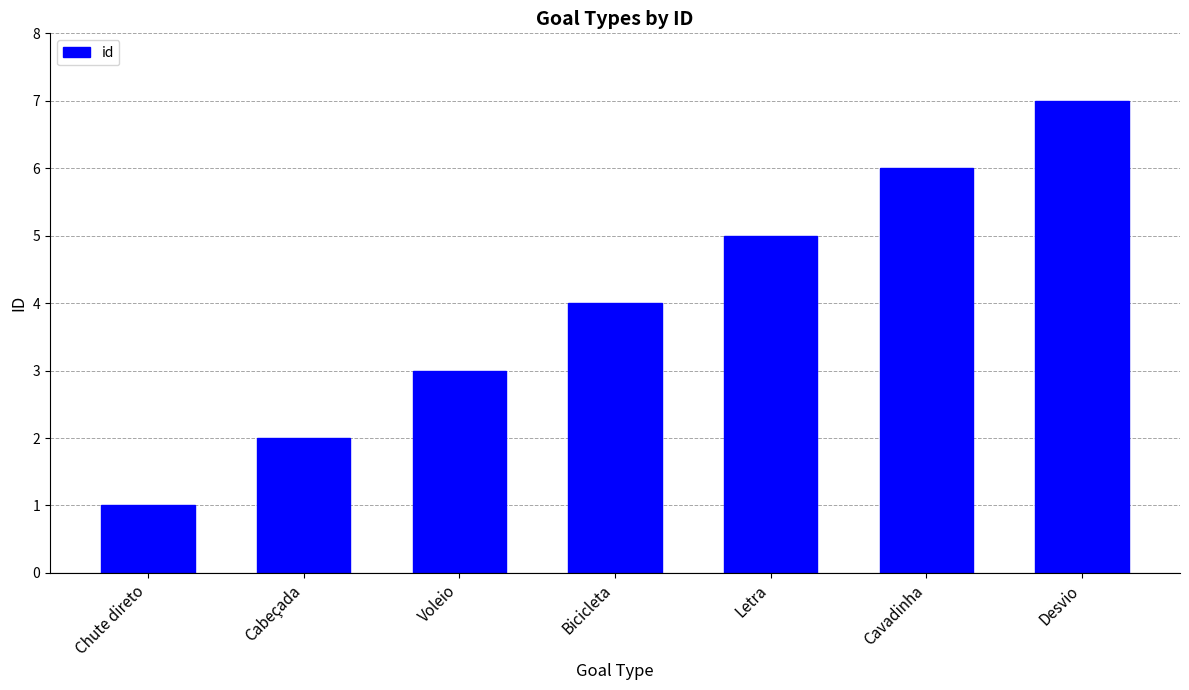

Reading left to right, what are all the values shown in this chart?

1	2	3	4	5	6	7